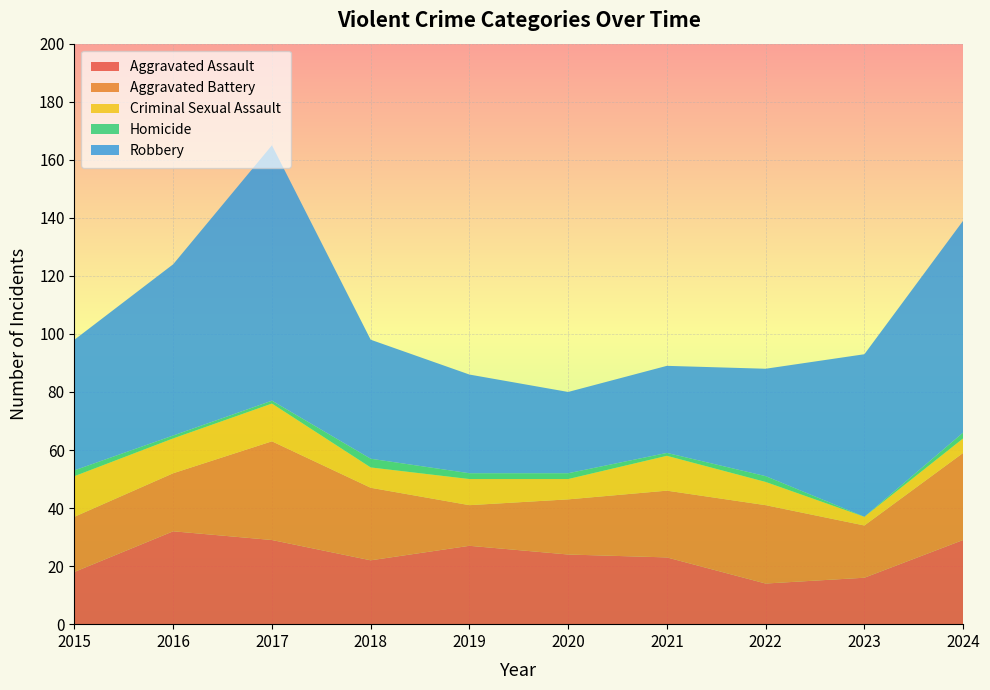

Reading right to left, transcribe all the data shown in this chart.

Aggravated Assault: 29	16	14	23	24	27	22	29	32	18
Aggravated Battery: 30	18	27	23	19	14	25	34	20	19
Criminal Sexual Assault: 5	3	8	12	7	9	7	13	12	14
Homicide: 2	0	2	1	2	2	3	1	1	2
Robbery: 73	56	37	30	28	34	41	88	59	45